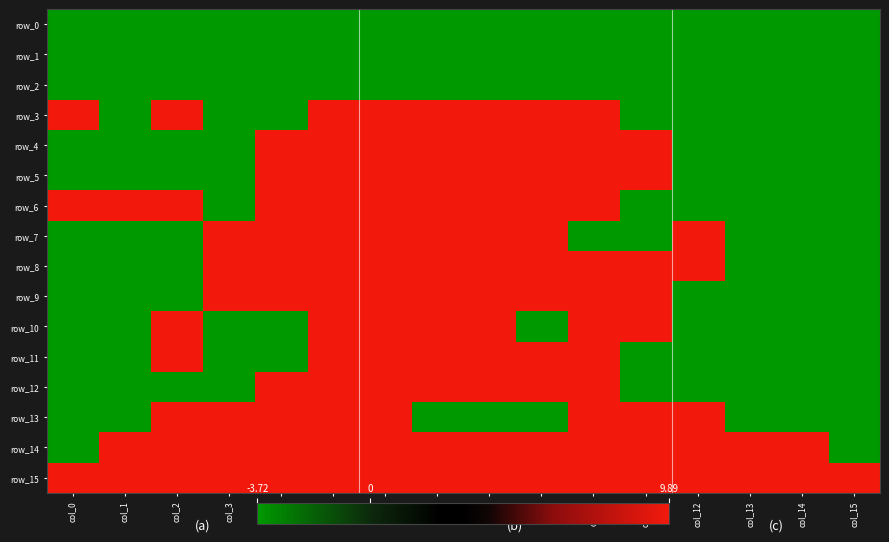

What is the difference between the maximum and second lowest values in the row_9 series?

13.6